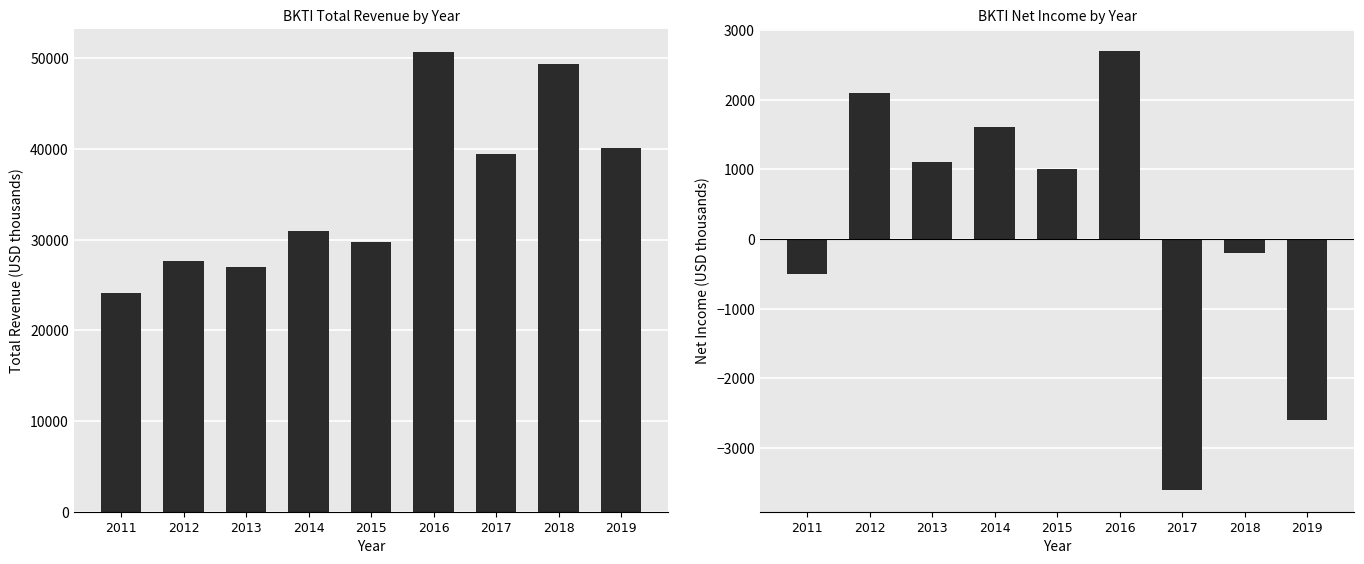

What are all the series names shown in the legend?

Total Revenue, Net Income